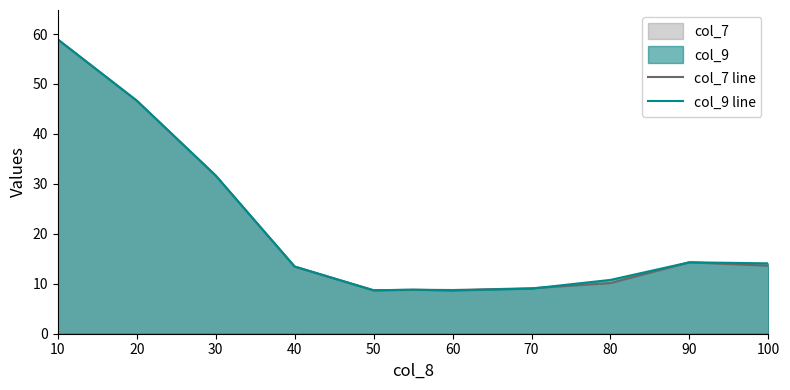

How many times do col_7 line and col_9 line cross each other?

1